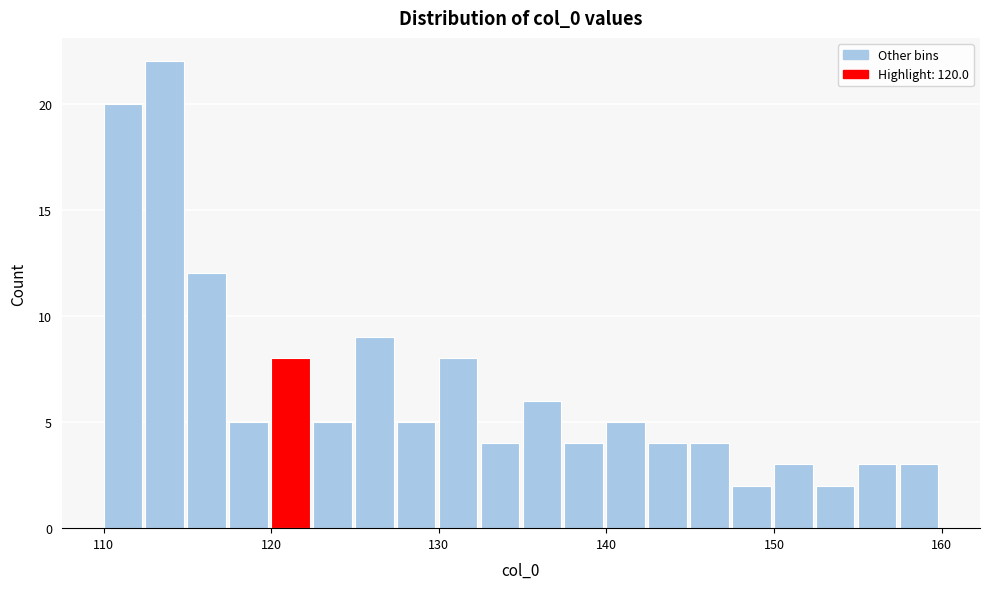

Read against the x-axis, roughly where is the centre of the tallest bar?

114